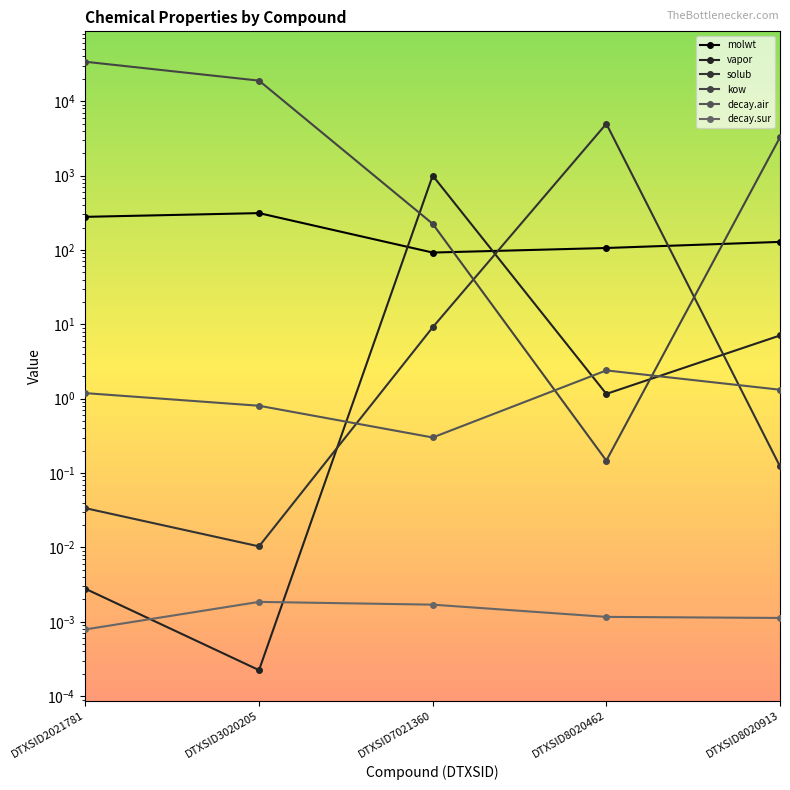

Count the number of categories in the chart.

5